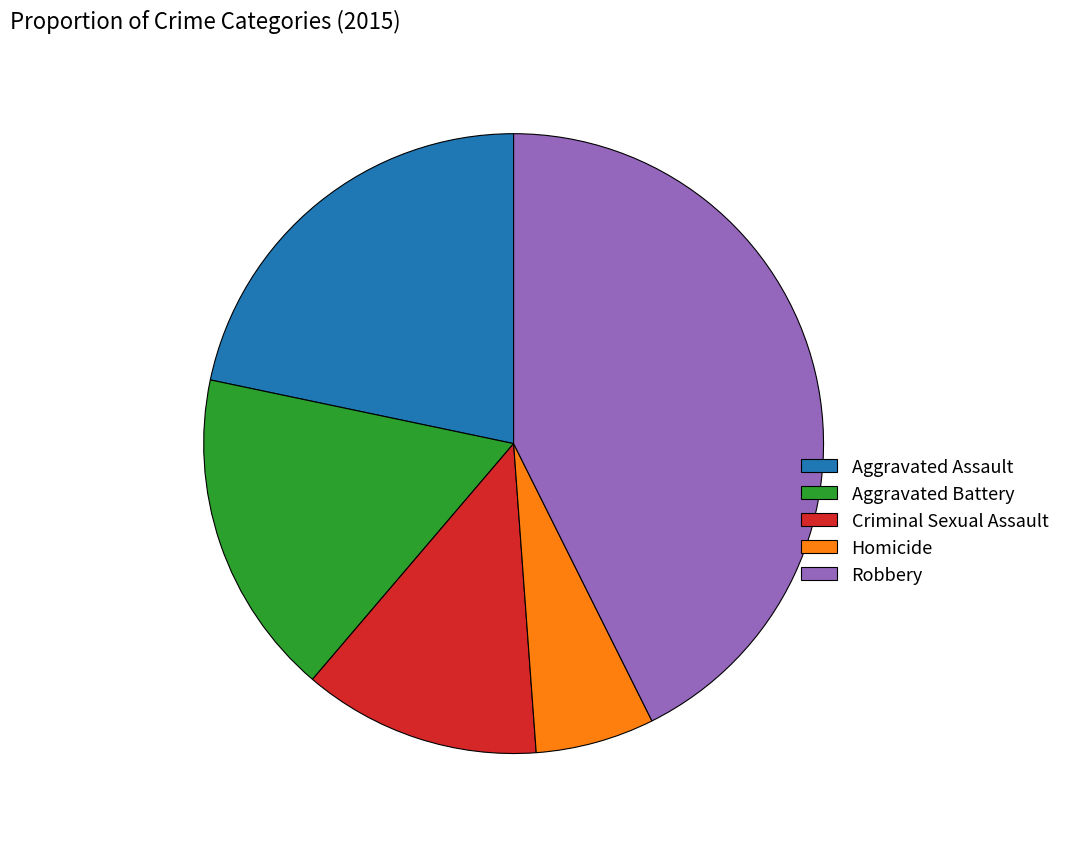

Does any single category account for the majority?

No